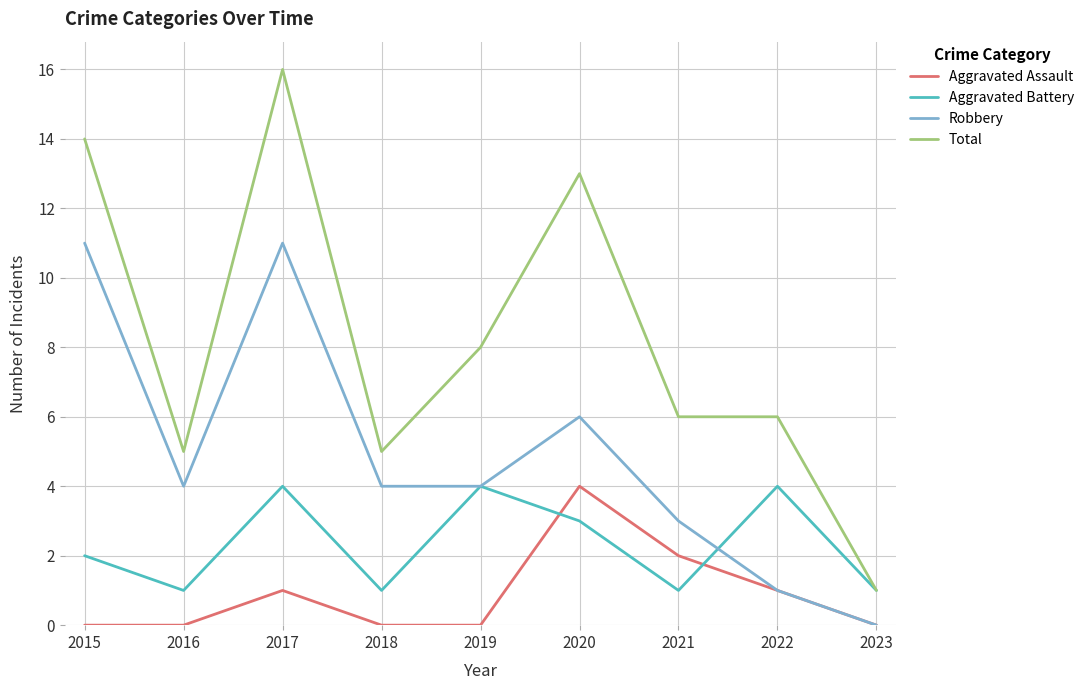

Which category has the lowest value in the Total series?

2023